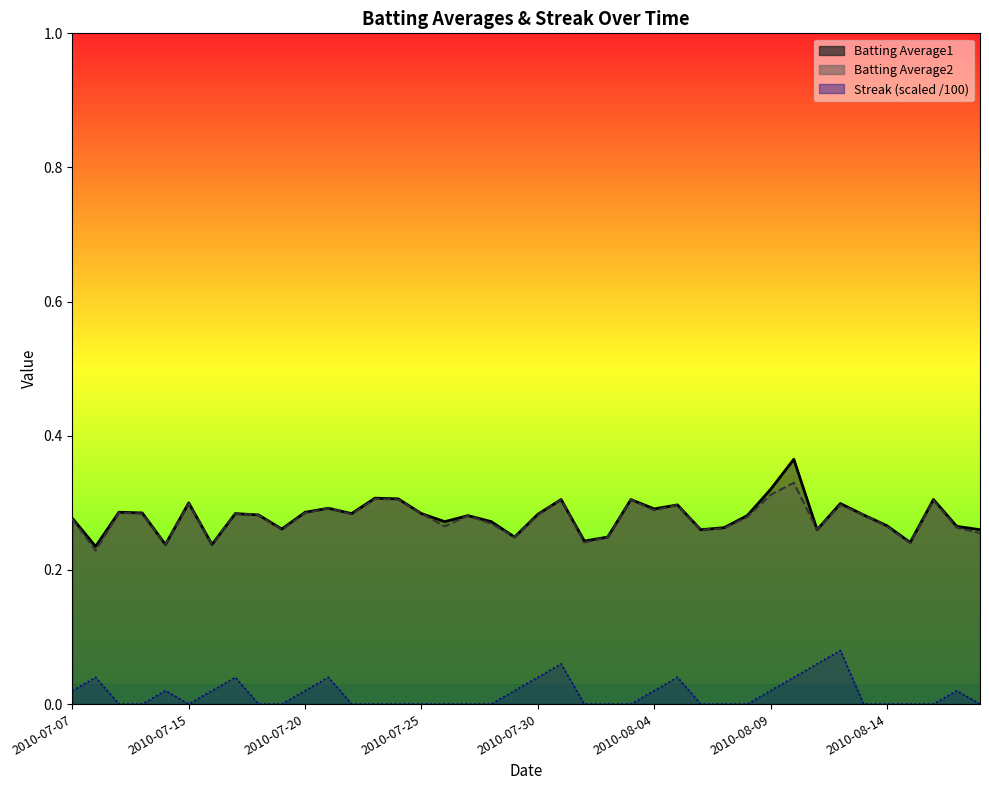

True or false: Batting Average2 and Streak intersect in this chart.

False